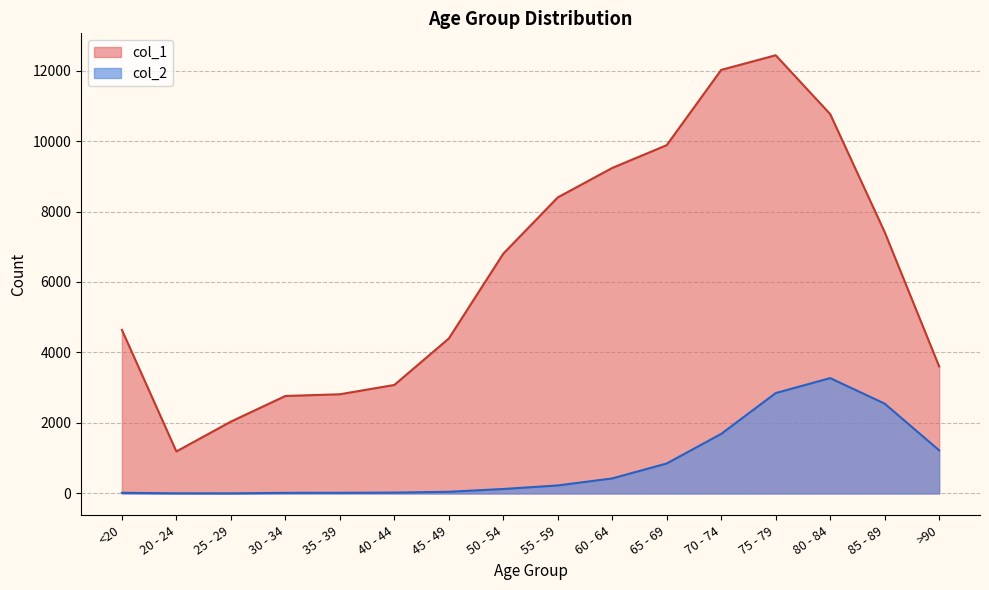

Reading right to left, extract all data points from this chart.

col_1: >90=3604	85 - 89=7417	80 - 84=10764	75 - 79=12434	70 - 74=12018	65 - 69=9883	60 - 64=9236	55 - 59=8400	50 - 54=6803	45 - 49=4396	40 - 44=3078	35 - 39=2814	30 - 34=2765	25 - 29=2038	20 - 24=1191	<20=4641
col_2: >90=1224	85 - 89=2548	80 - 84=3273	75 - 79=2848	70 - 74=1690	65 - 69=850	60 - 64=426	55 - 59=227	50 - 54=126	45 - 49=47	40 - 44=24	35 - 39=18	30 - 34=17	25 - 29=3	20 - 24=4	<20=18